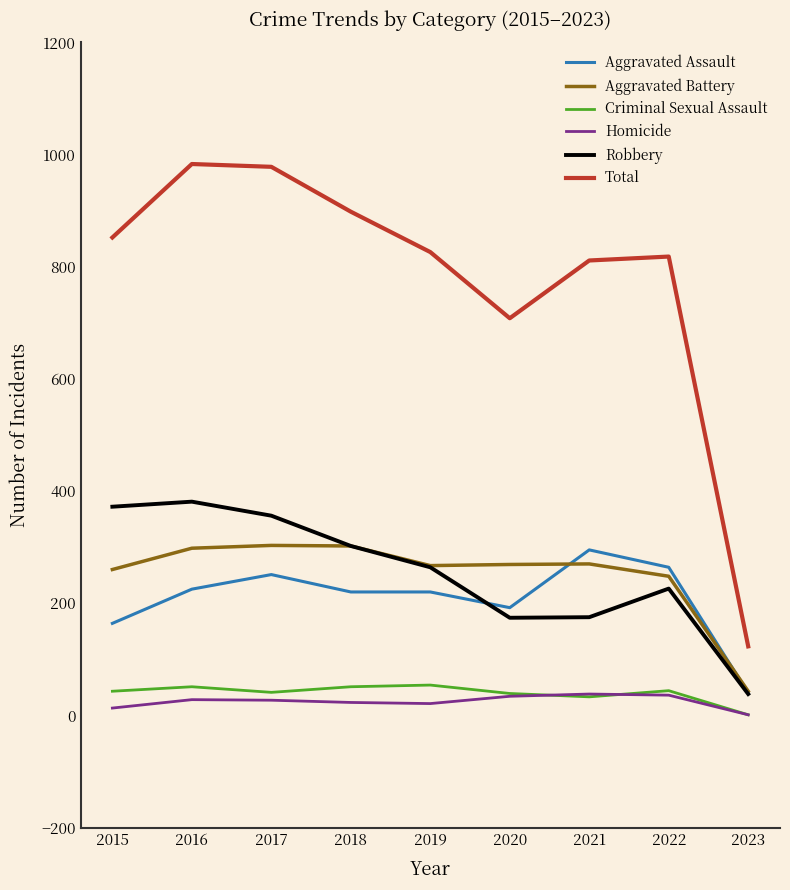

Which series has the widest spread of values?

Total